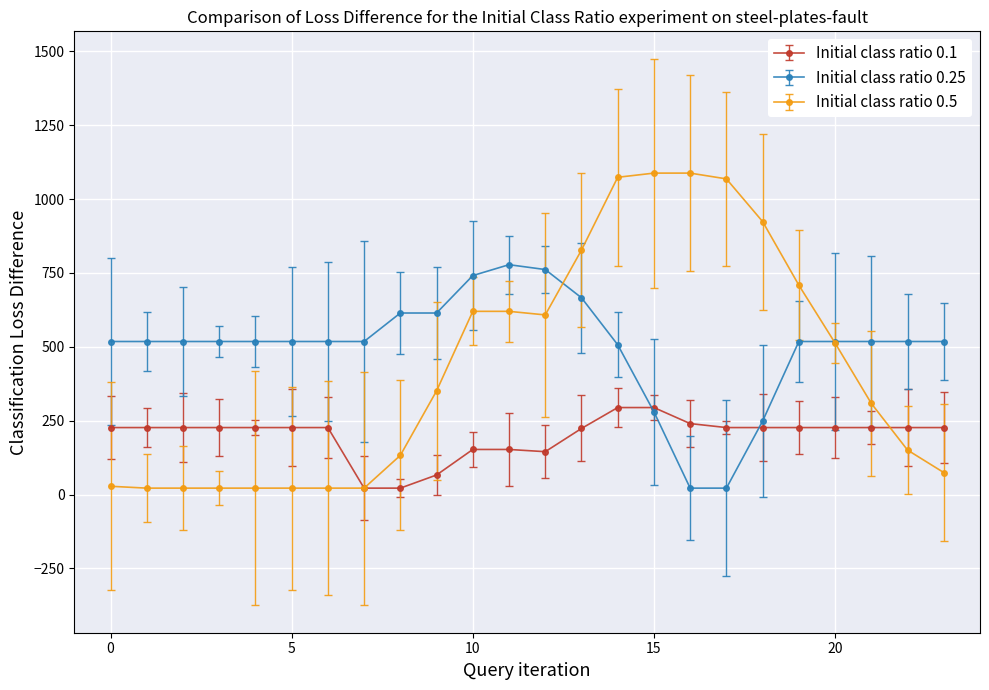

True or false: Initial class ratio 0.25 has more than 0 interior local peaks.

True